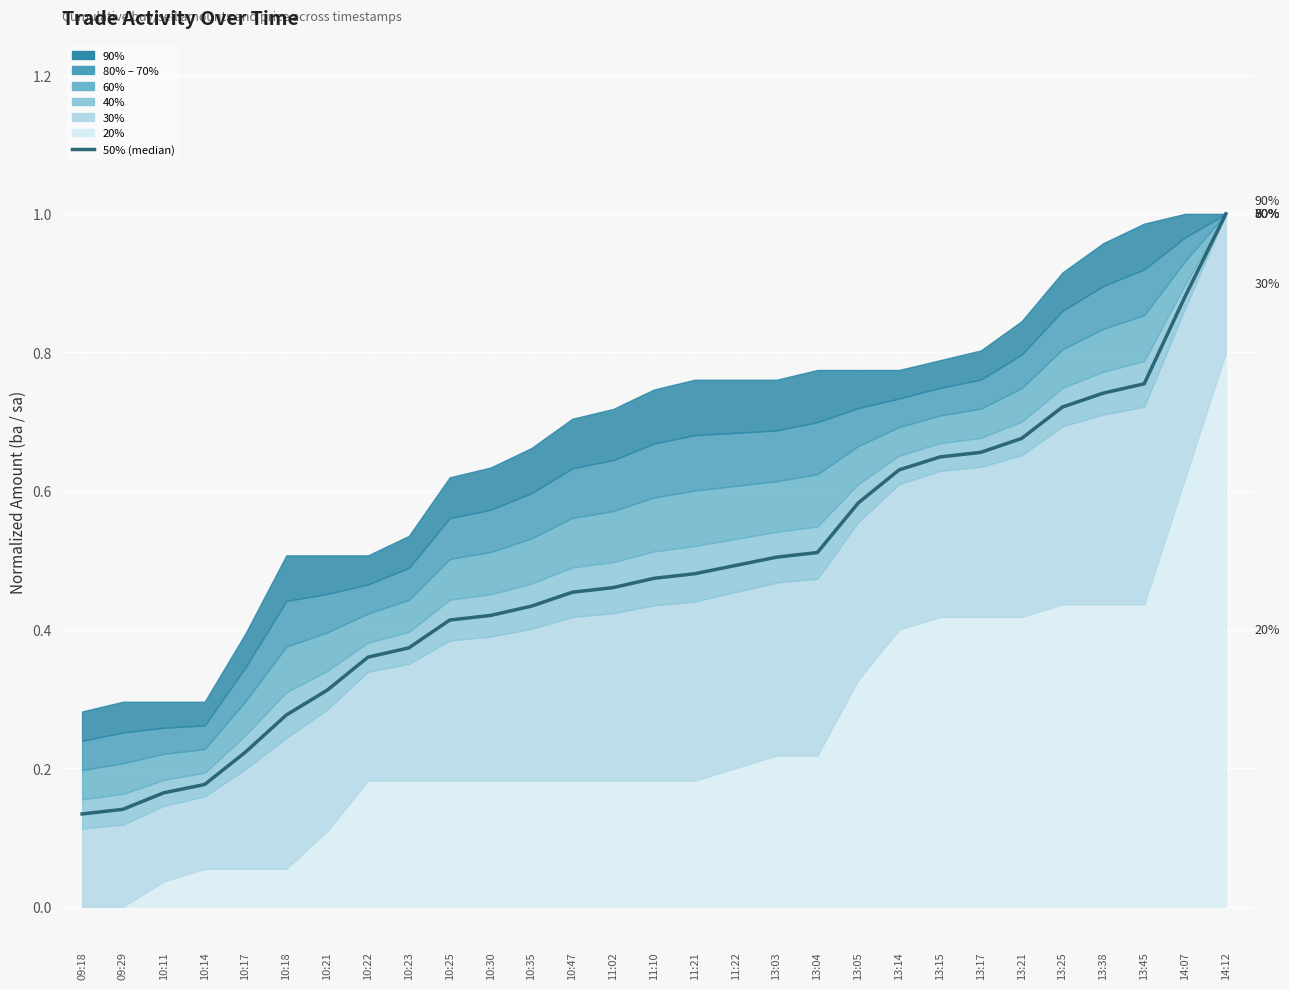

Reading right to left, transcribe all the data shown in this chart.

1.0	0.9	0.8	0.7	0.7	0.7	0.7	0.6	0.6	0.6	0.5	0.5	0.5	0.5	0.5	0.5	0.5	0.4	0.4	0.4	0.4	0.4	0.3	0.3	0.2	0.2	0.2	0.1	0.1